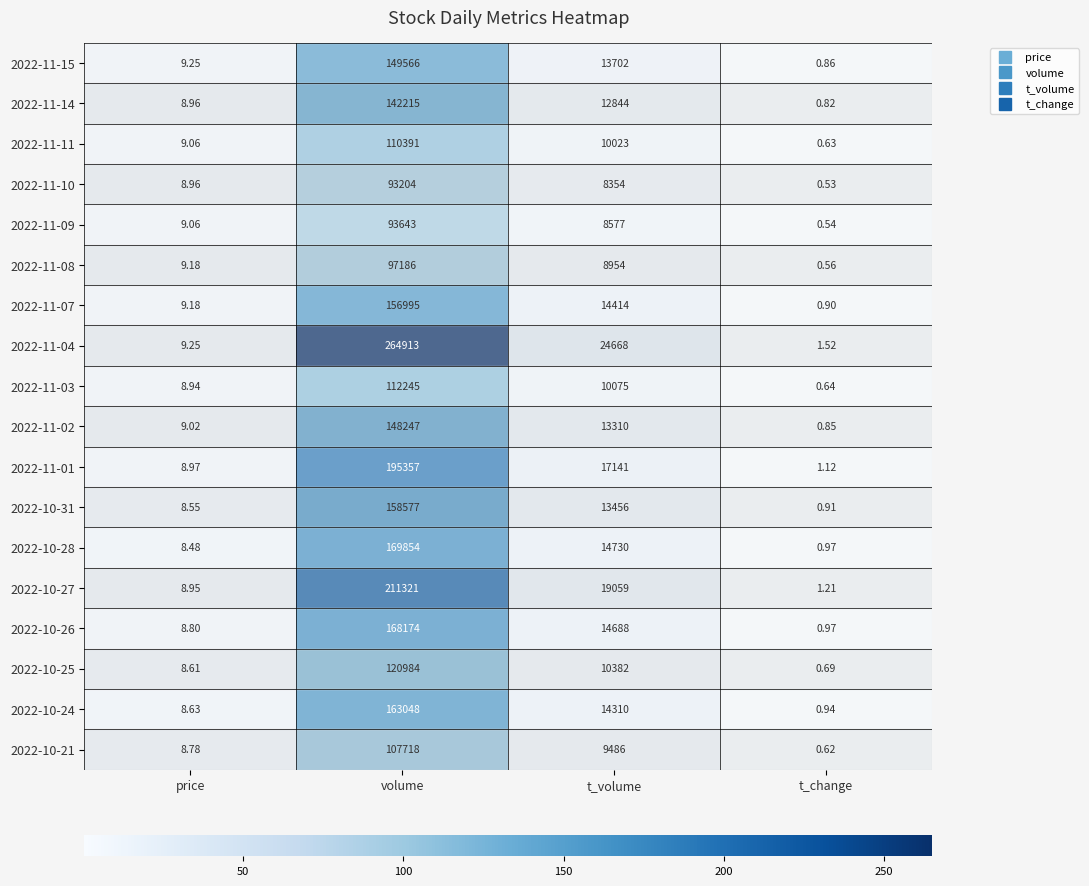

What is the difference between the highest and lowest values at t_volume?

16314.0